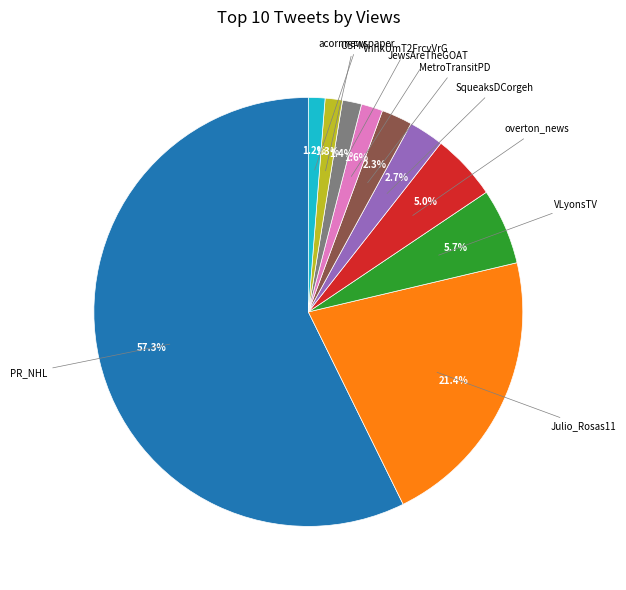

Does any single category account for the majority?

Yes